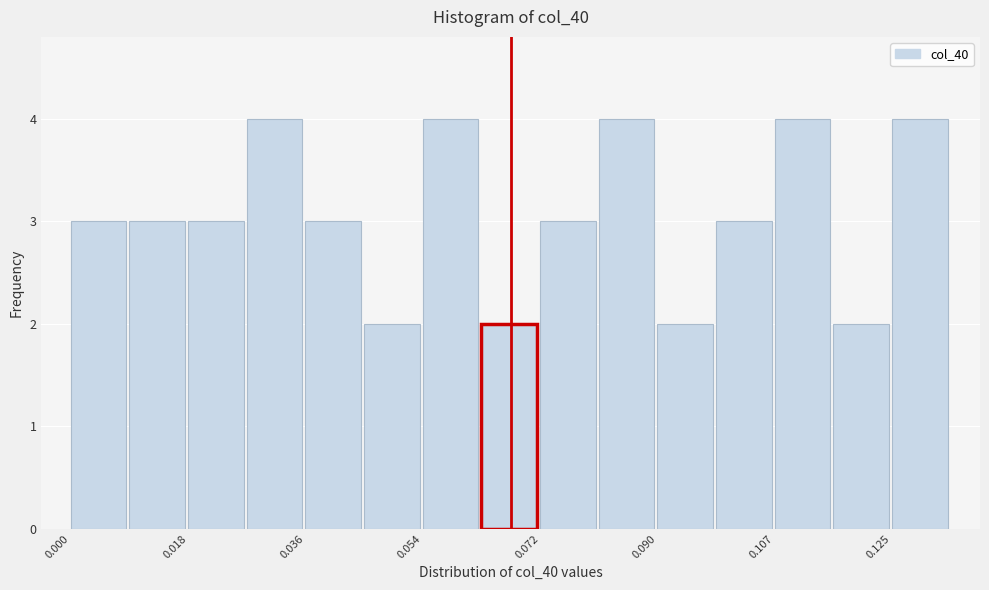

Reading left to right, list every bar in this chart as the range it spans on the x-axis followed by its height. Neither the bar edges nor the heights are printed on the chart, so give them approximately, as read against the axes.

0.000 to 0.008: 3
0.008 to 0.018: 3
0.018 to 0.026: 3
0.026 to 0.036: 4
0.036 to 0.044: 3
0.044 to 0.054: 2
0.054 to 0.062: 4
0.062 to 0.072: 2
0.072 to 0.080: 3
0.080 to 0.090: 4
0.090 to 0.098: 2
0.098 to 0.108: 3
0.108 to 0.116: 4
0.116 to 0.126: 2
0.126 to 0.134: 4